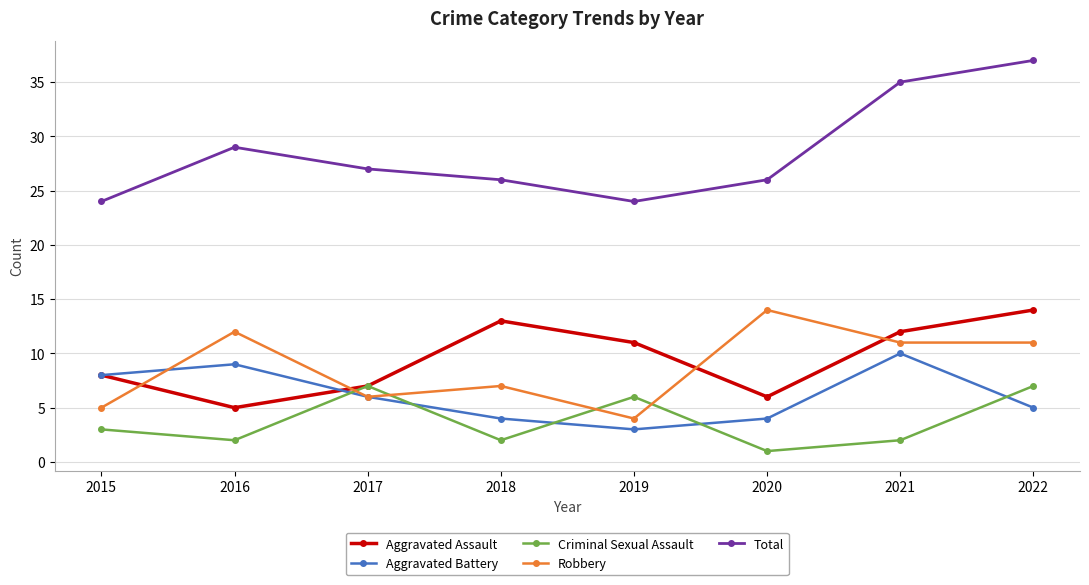

Reading left to right, extract all data points from this chart.

Aggravated Assault: 8	5	7	13	11	6	12	14
Aggravated Battery: 8	9	6	4	3	4	10	5
Criminal Sexual Assault: 3	2	7	2	6	1	2	7
Robbery: 5	12	6	7	4	14	11	11
Total: 24	29	27	26	24	26	35	37